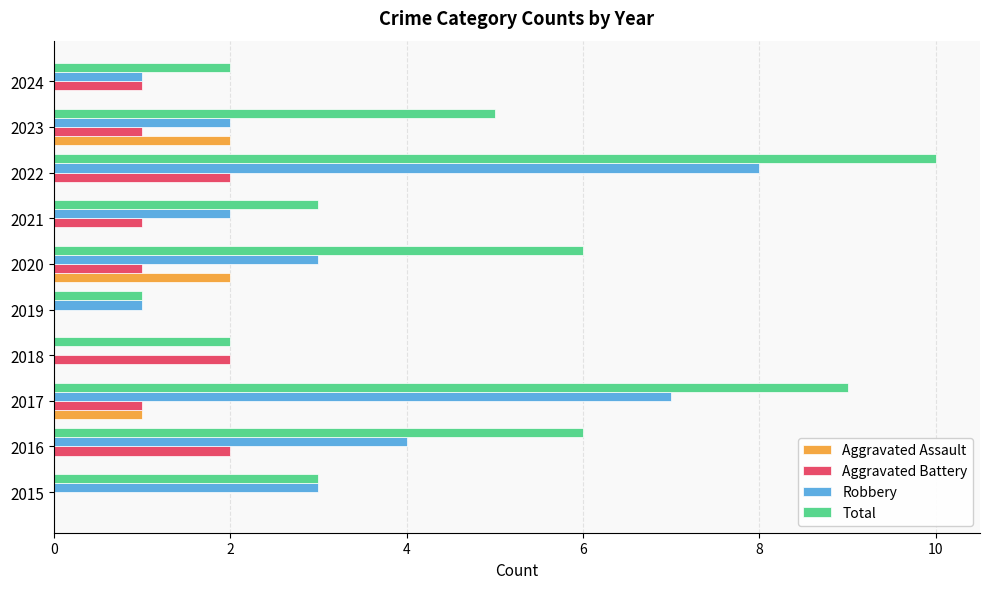

True or false: Aggravated Assault has a value of 0 at 2018.

True